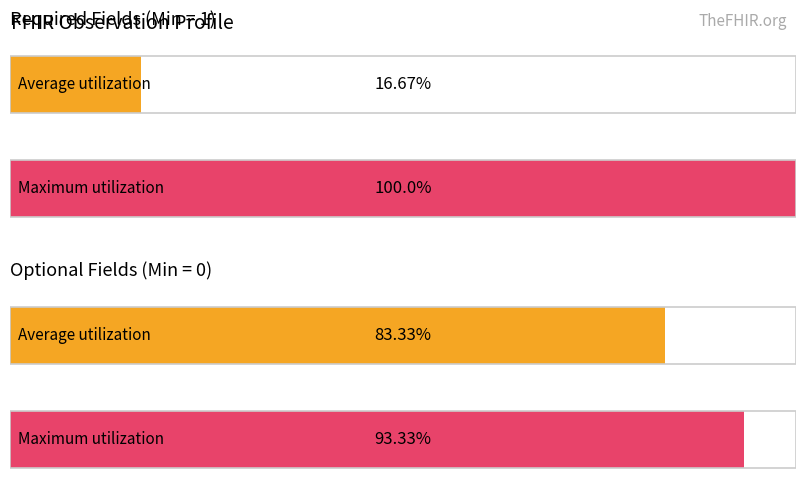

The value of Base Min at Observation.subject is 2. True or false?

False